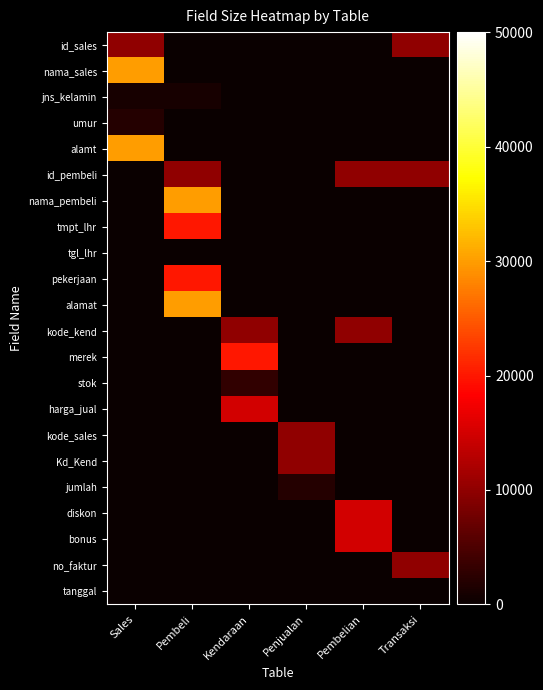

What is the greatest value displayed?

30000